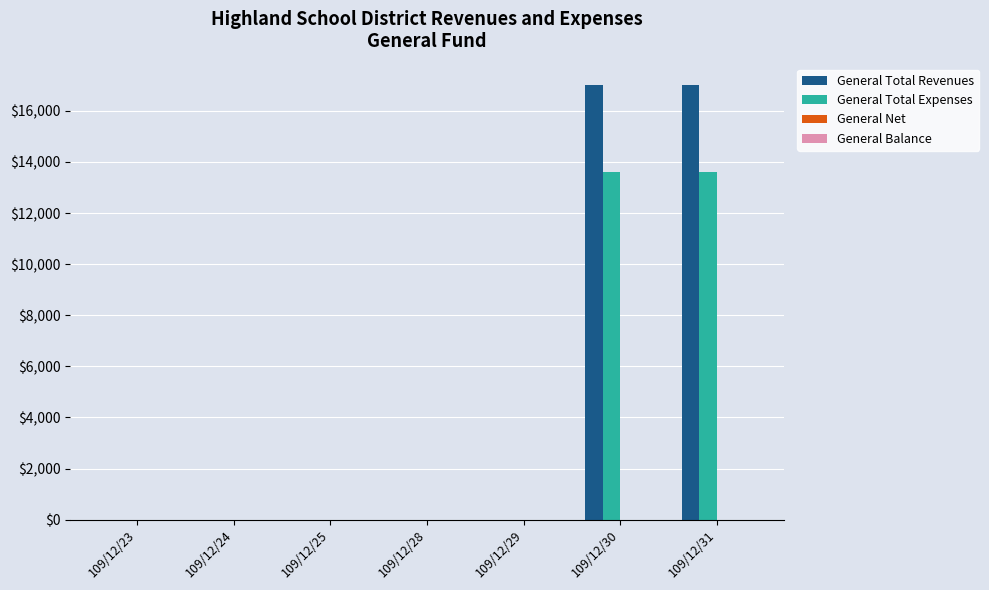

The value of General Total Revenues at 109/12/30 is 17000. True or false?

True